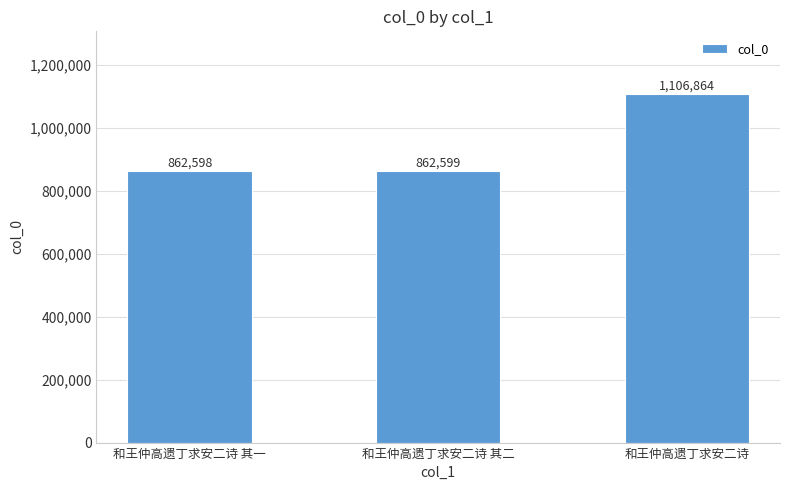

Are the bars grouped side by side (vs. stacked)?

No